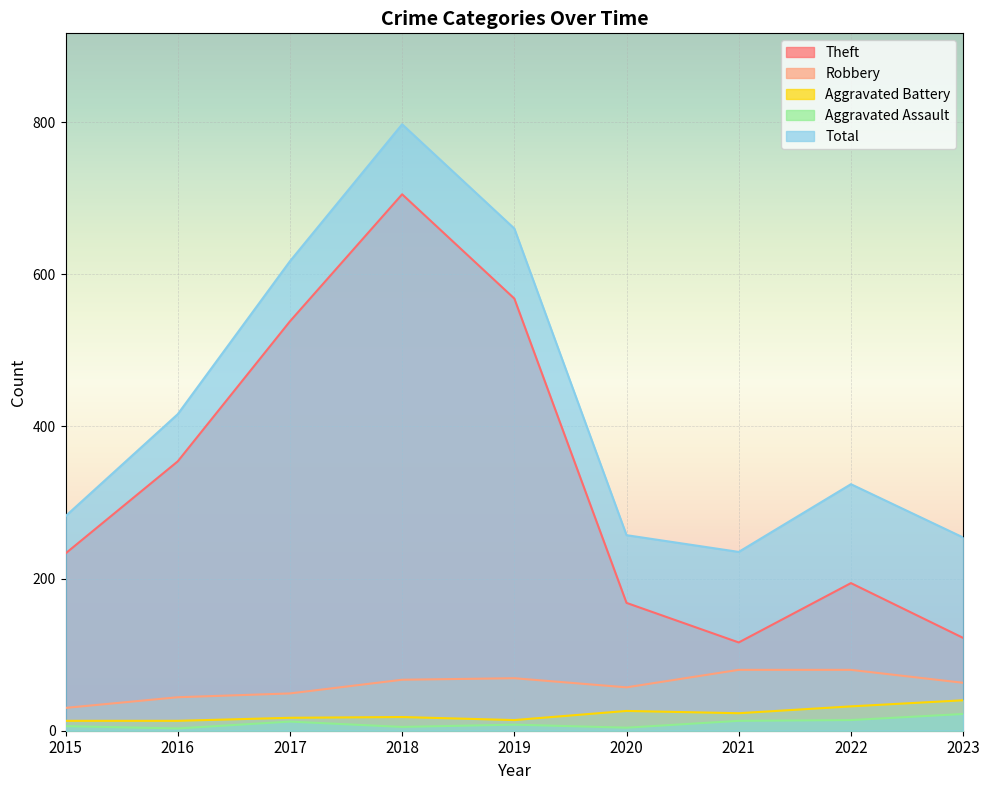

In Total, how many points are lower than both neighbors (excluding endpoints)?

1